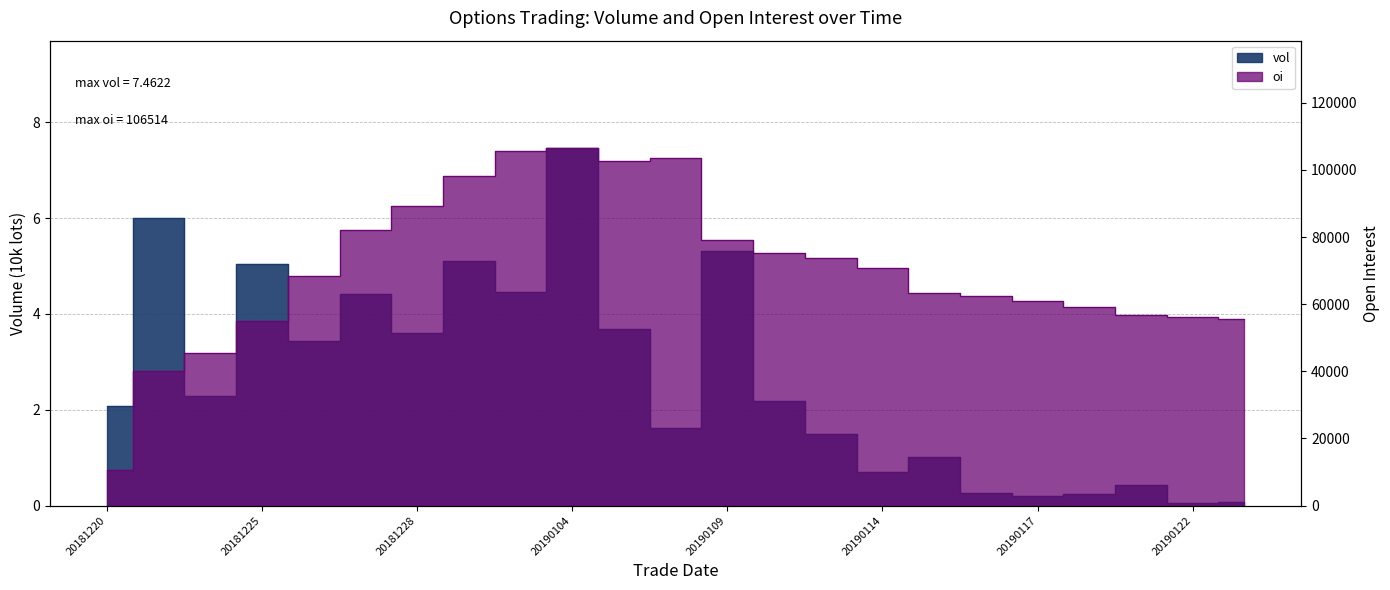

What is the minimum value for oi?

10503.0